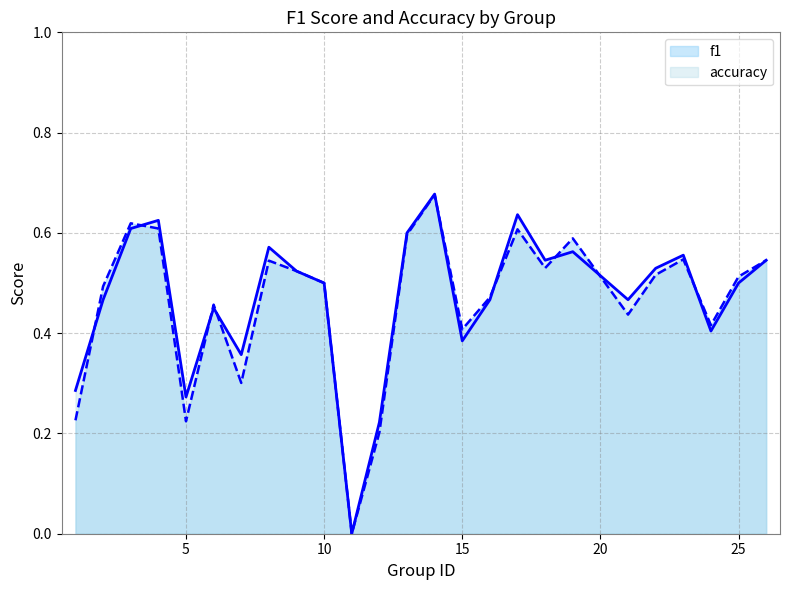

Rank the series by their average value, from highest to lowest.

accuracy, f1